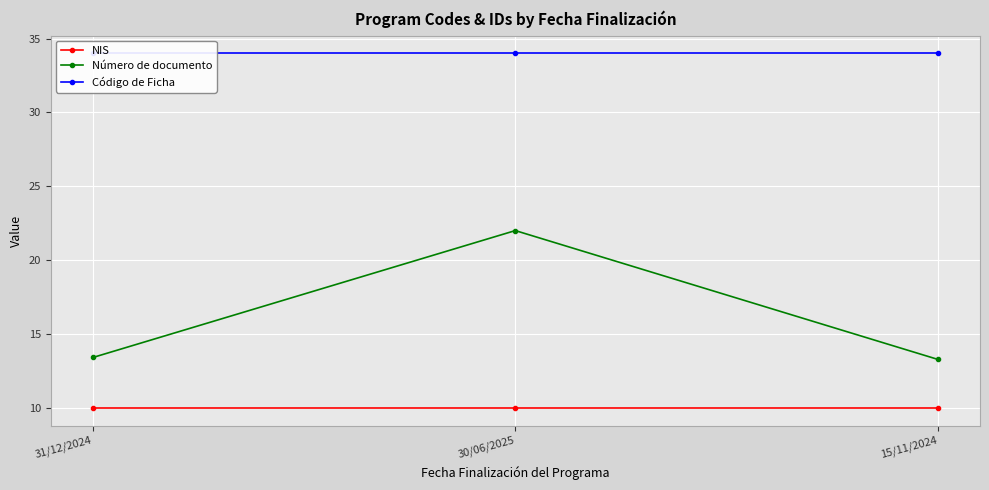

Between 31/12/2024 and 15/11/2024, which series saw the biggest shift?

Número de documento